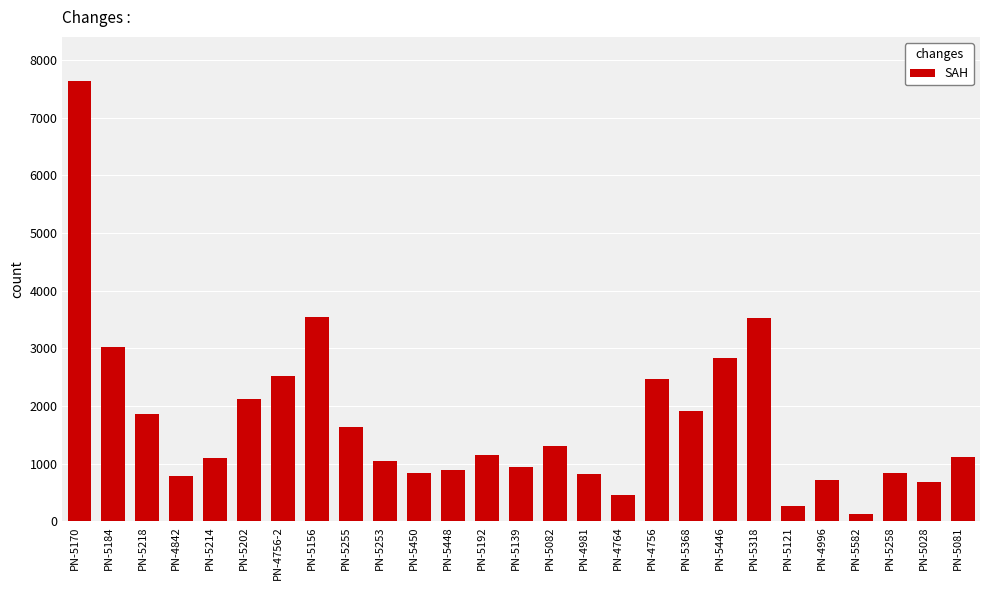

Which has a higher value, PN-4842 or PN-4756-2?

PN-4756-2